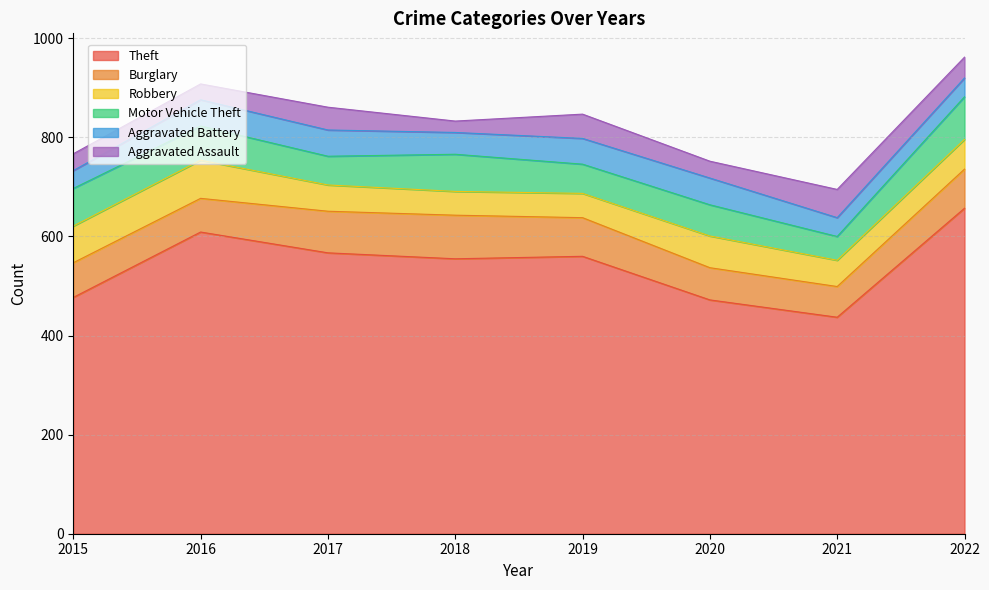

How many values in the Theft series are below 560?

4